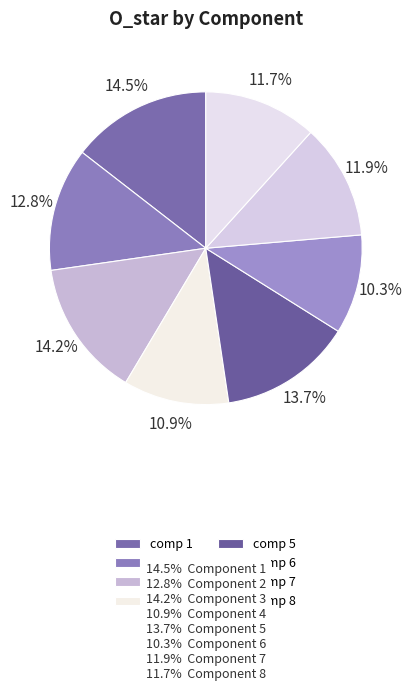

Count the number of slices in the pie.

8